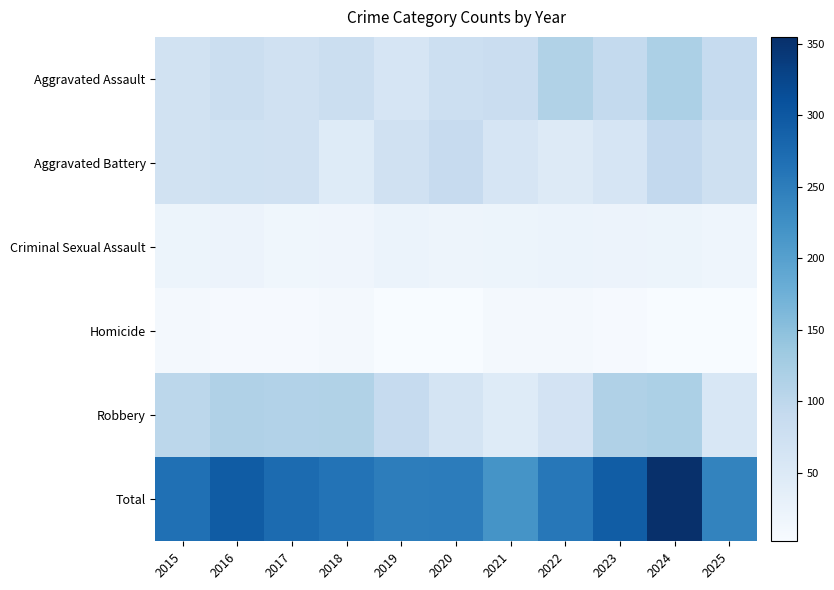

Reading left to right, extract all data points from this chart.

Aggravated Assault: 2015=69	2016=80	2017=71	2018=80	2019=61	2020=79	2021=82	2022=113	2023=92	2024=119	2025=89
Aggravated Battery: 2015=69	2016=73	2017=72	2018=46	2019=72	2020=88	2021=61	2022=47	2023=60	2024=94	2025=75
Criminal Sexual Assault: 2015=21	2016=22	2017=15	2018=16	2019=23	2020=19	2021=21	2022=23	2023=22	2024=21	2025=18
Homicide: 2015=9	2016=5	2017=5	2018=8	2019=3	2020=2	2021=10	2022=9	2023=5	2024=3	2025=2
Robbery: 2015=100	2016=115	2017=112	2018=113	2019=90	2020=63	2021=45	2022=66	2023=115	2024=118	2025=57
Total: 2015=268	2016=295	2017=275	2018=263	2019=249	2020=251	2021=219	2022=258	2023=294	2024=355	2025=241